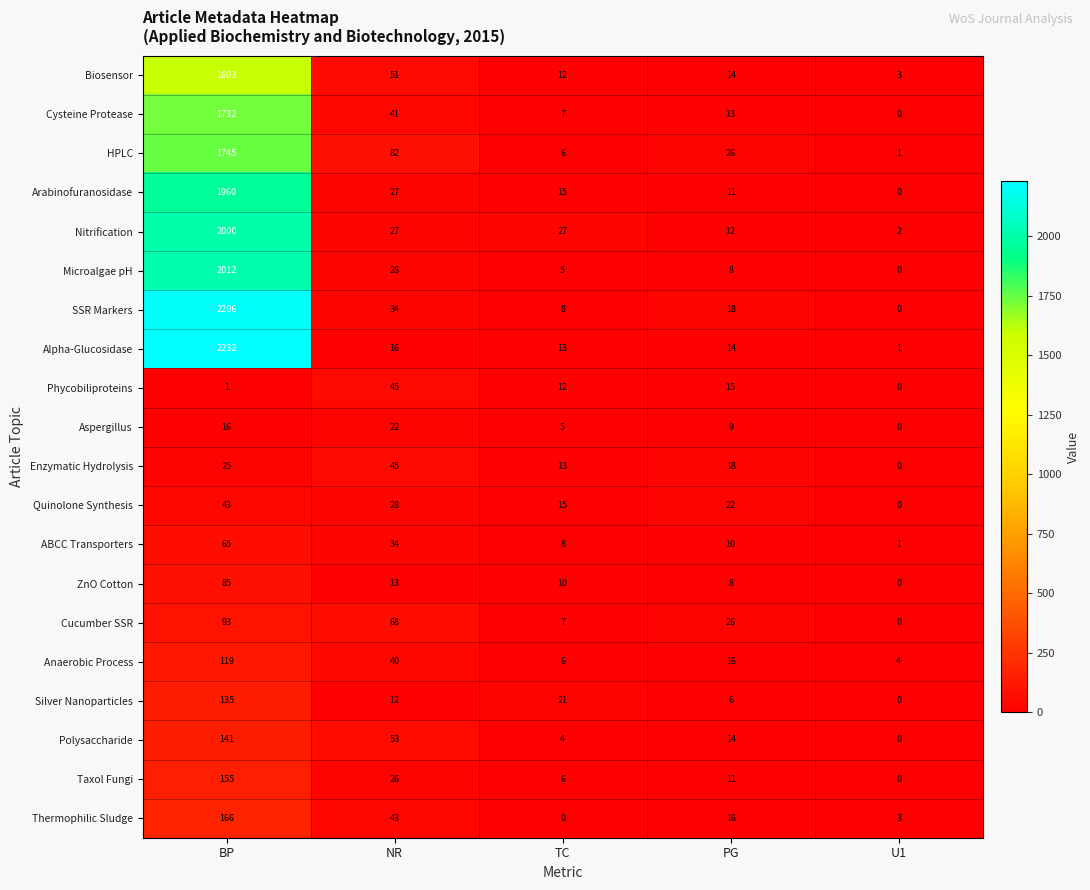

The Enzymatic Hydrolysis series shows 9 at BP. True or false?

False